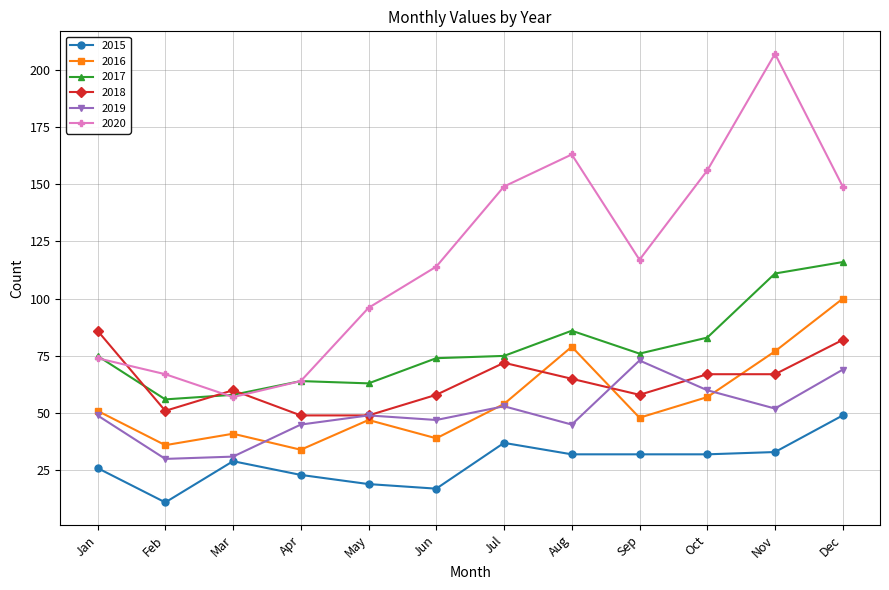

What are all the series names shown in the legend?

2015, 2016, 2017, 2018, 2019, 2020